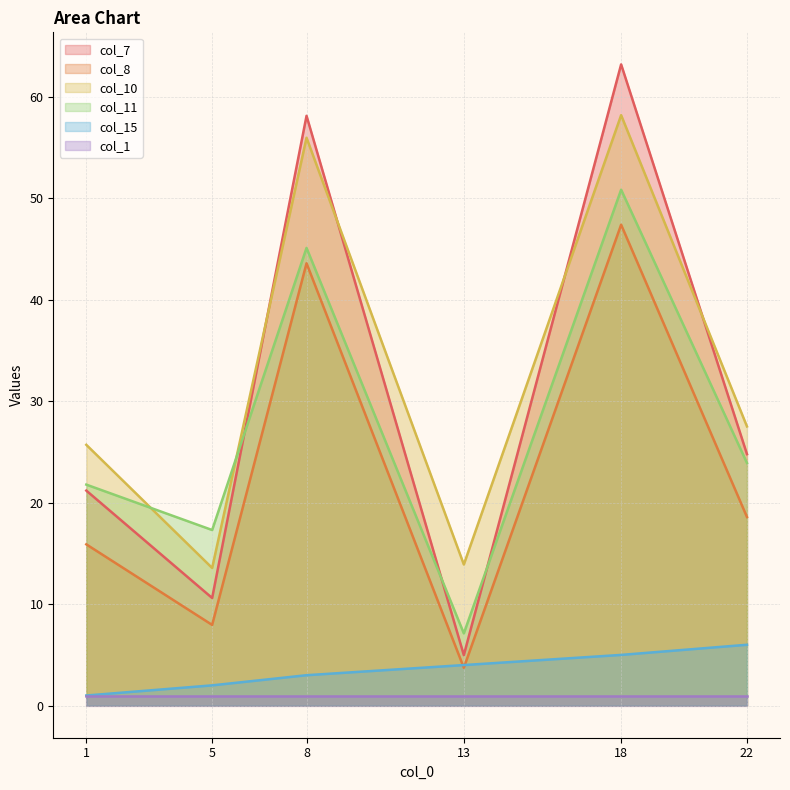

How many data points in col_11 are less than 23?

3